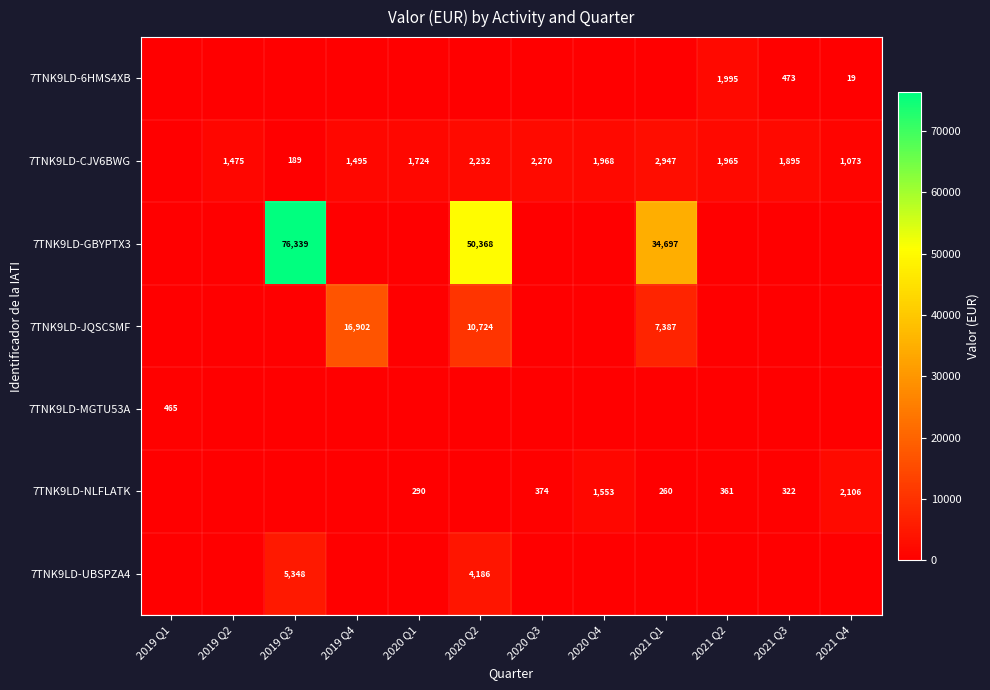

Is it true that 7TNK9LD-NLFLATK equals 90 at 2021 Q3?

False